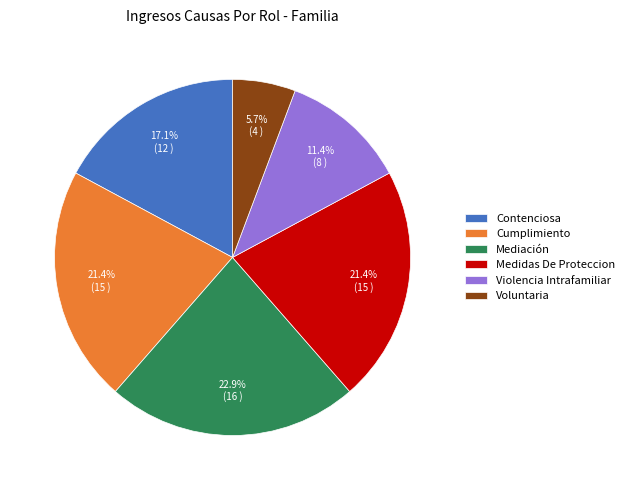

True or false: Cumplimiento accounts for 14% of the total.

False